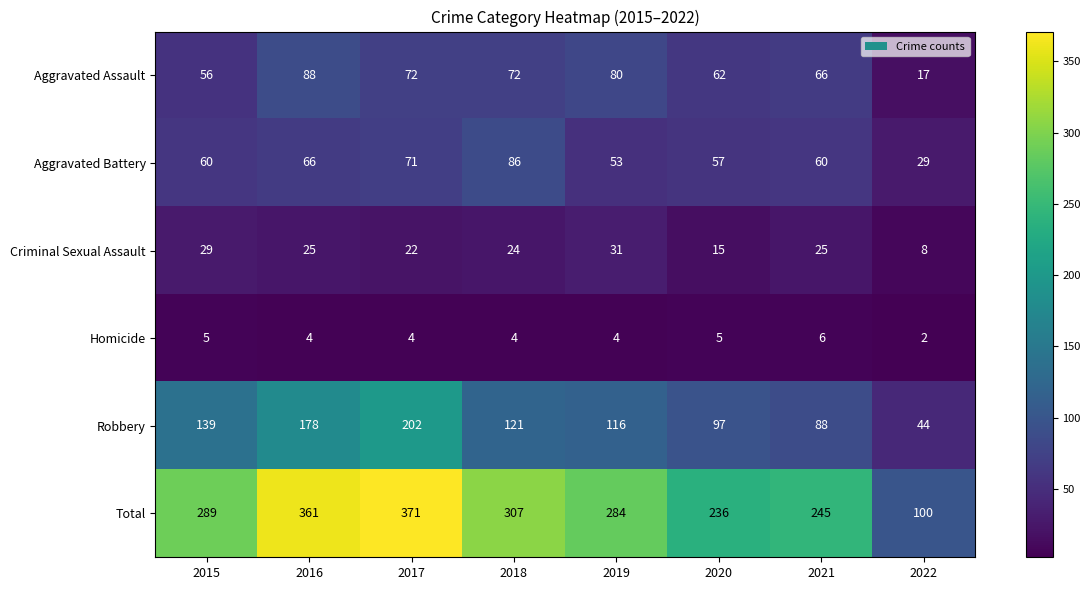

Which series has the largest total across all categories?

Total